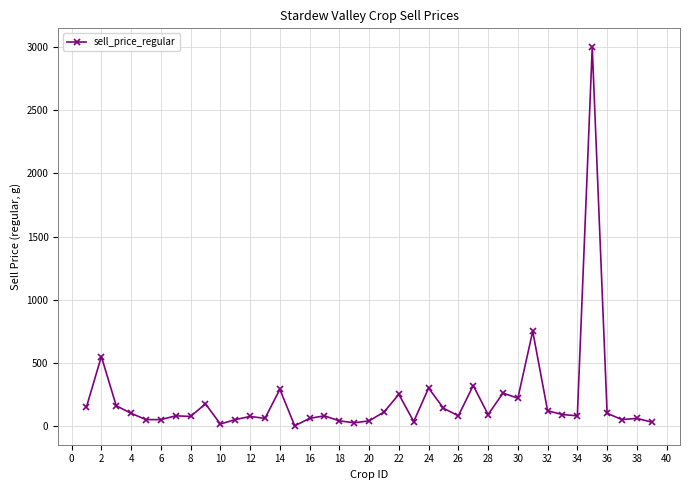

Count the number of categories in the chart.

39